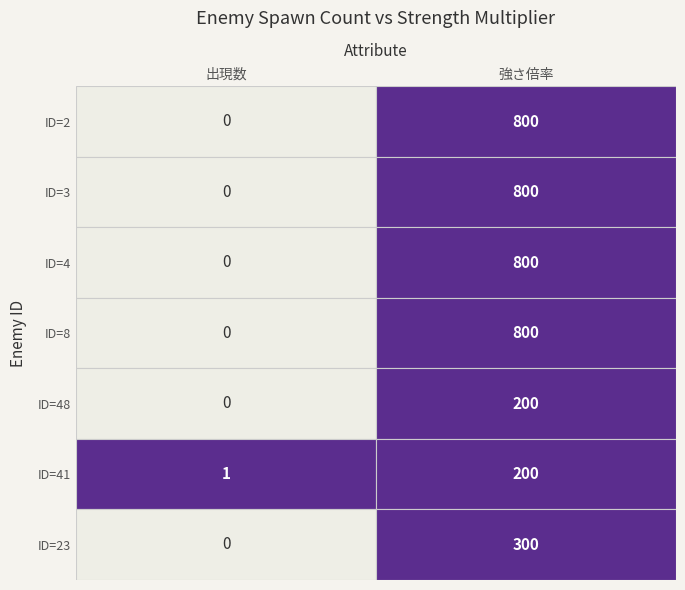

Count the number of categories in the chart.

2